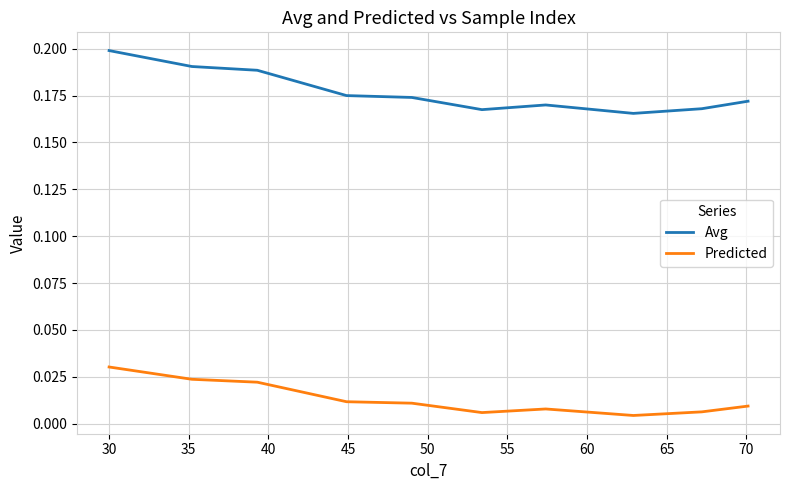

Which series has the largest range (max minus min)?

Avg